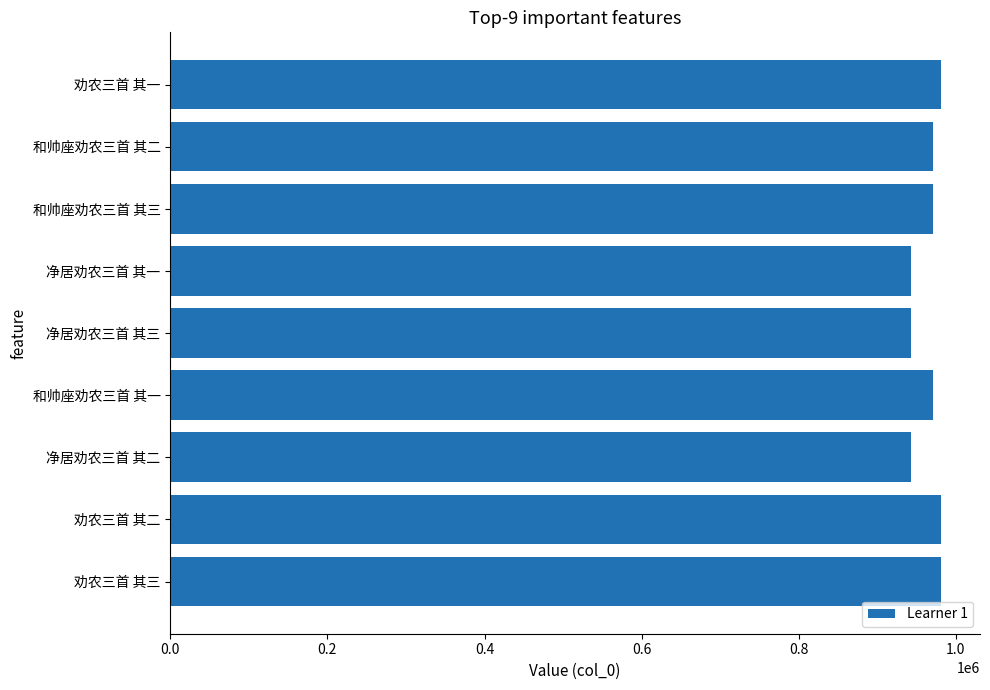

Is it true that the value at 和帅座劝农三首 其三 is 970440?

True